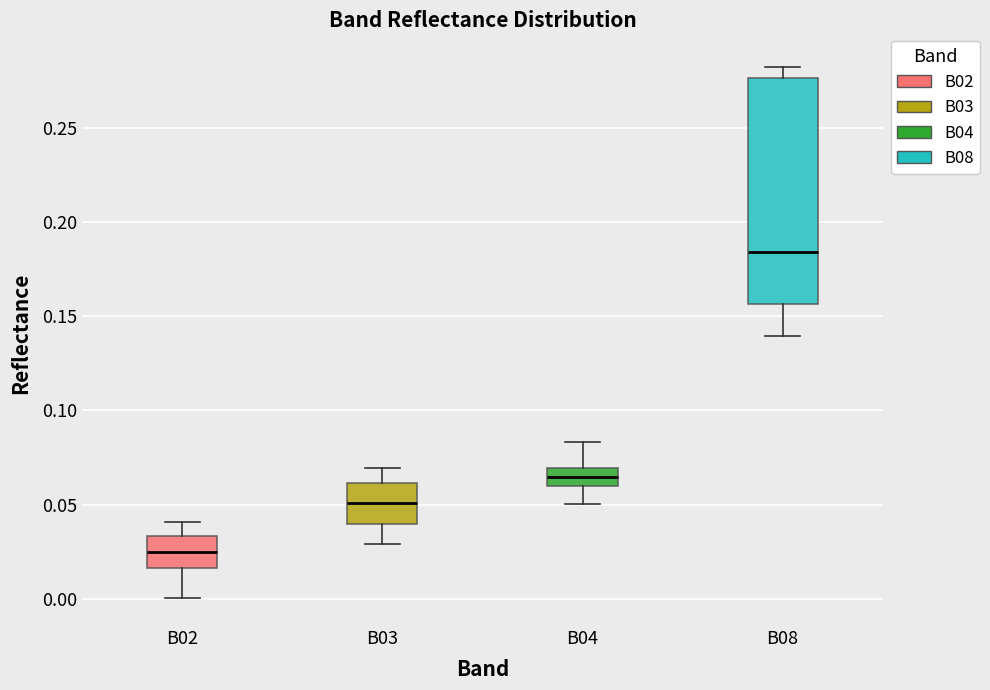

Where is the upper edge of the box for B04 on the y-axis? The values are not printed on the chart, so give them approximately, as read against the axis.

0.070